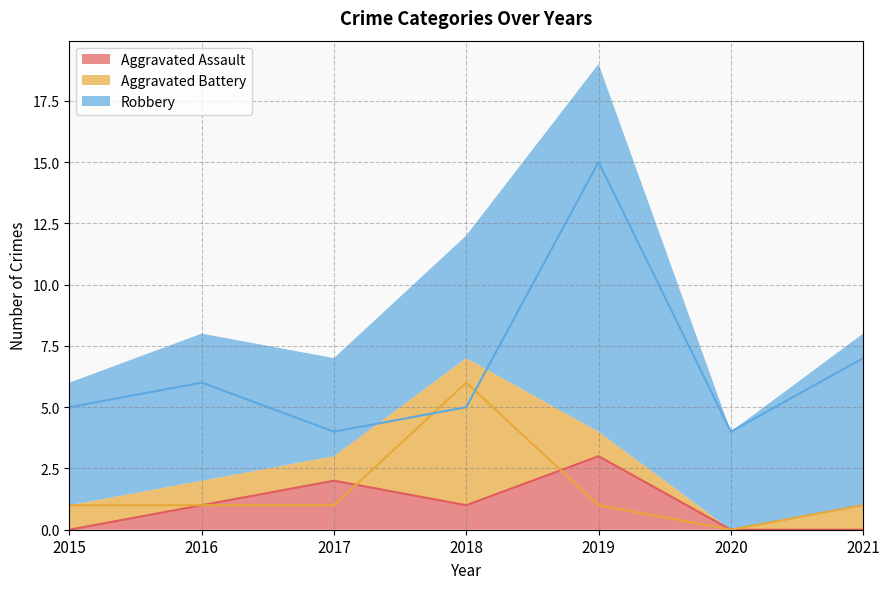

Between which two adjacent categories do Aggravated Battery and Aggravated Assault first intersect?

2017 and 2018